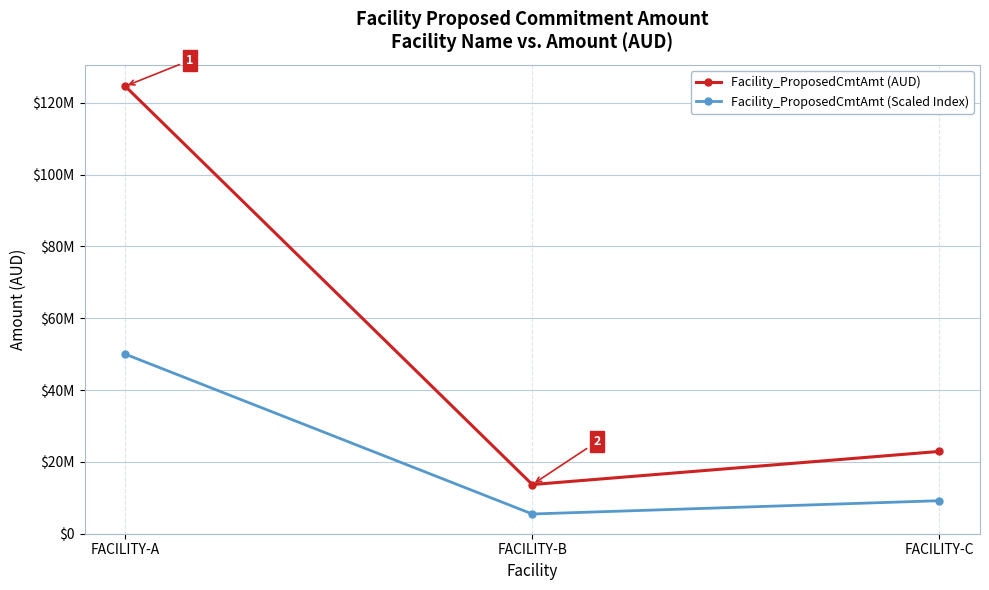

Between FACILITY-B and FACILITY-C, which series saw the biggest shift?

Facility_ProposedCmtAmt (AUD)